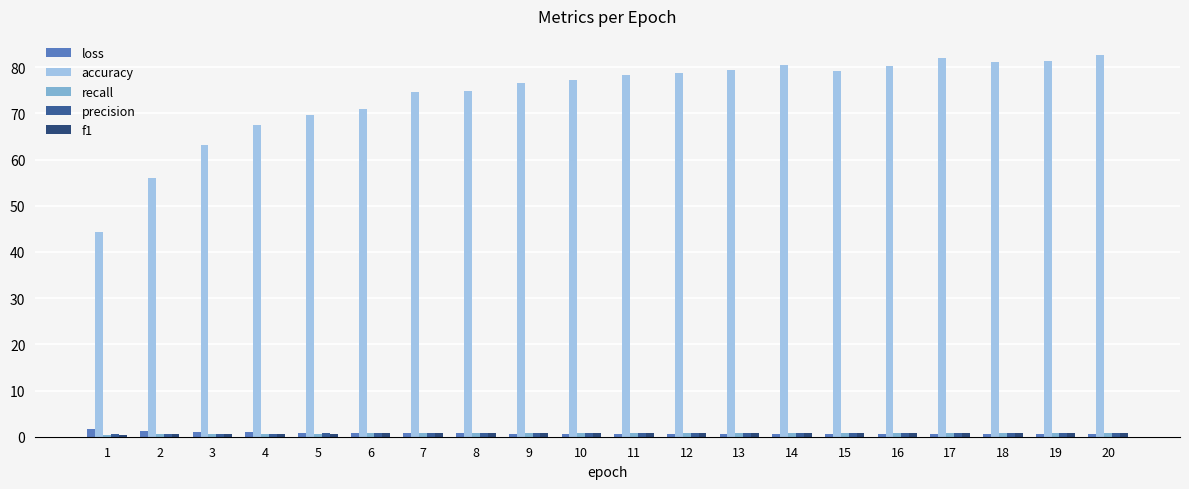

What is the sum of all accuracy values?

1478.3